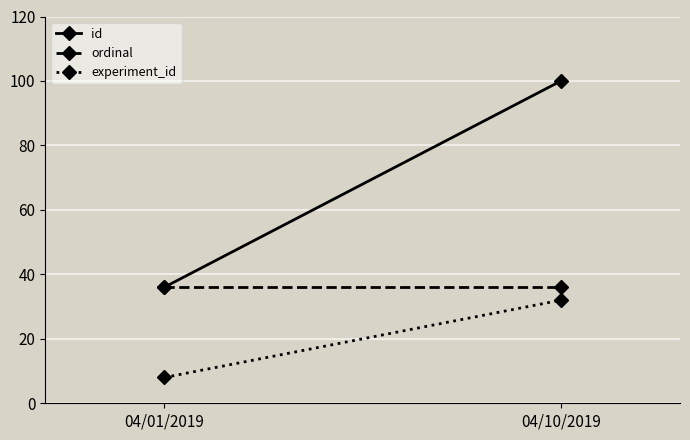

Where is ordinal nearest to the value 36?

04/01/2019